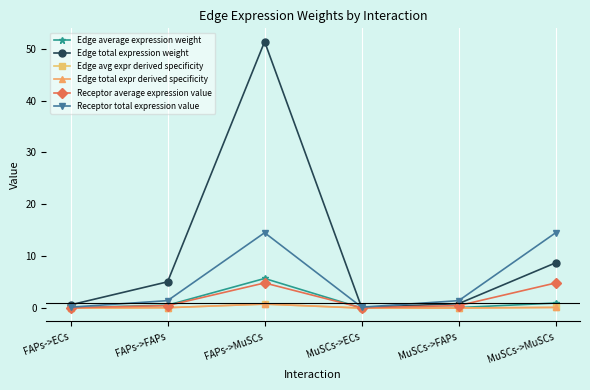

Does the chart have visible grid lines?

Yes